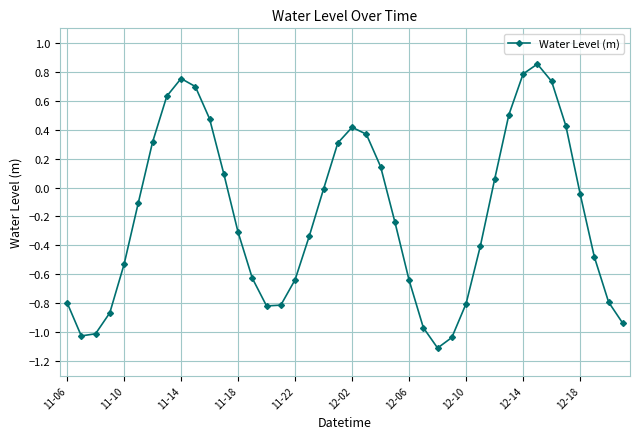

How many data points does each series have?

40